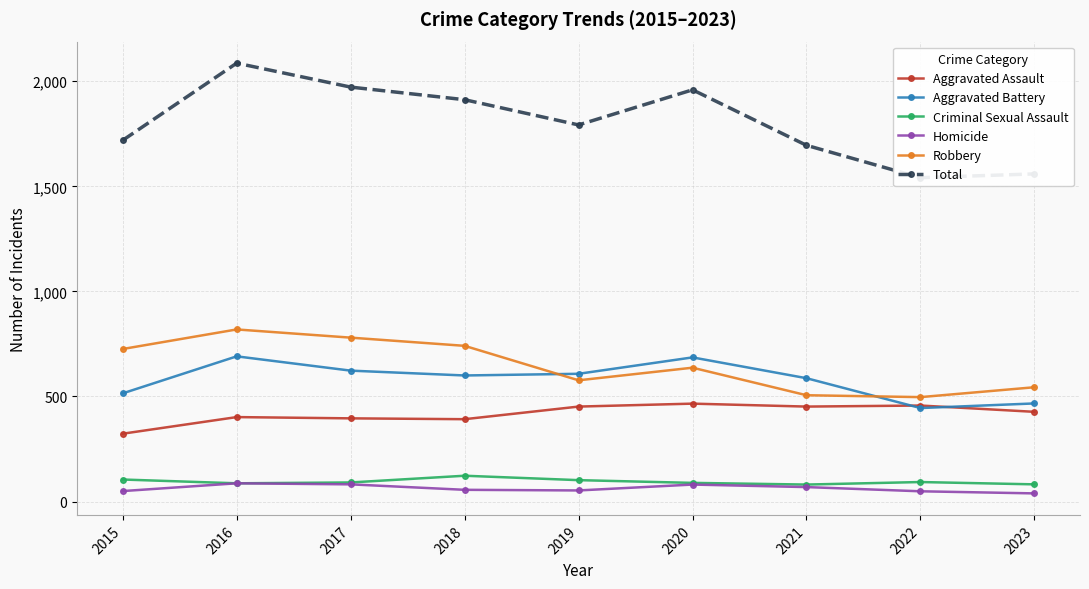

What is the difference between the Criminal Sexual Assault values at 2017 and 2015?

14